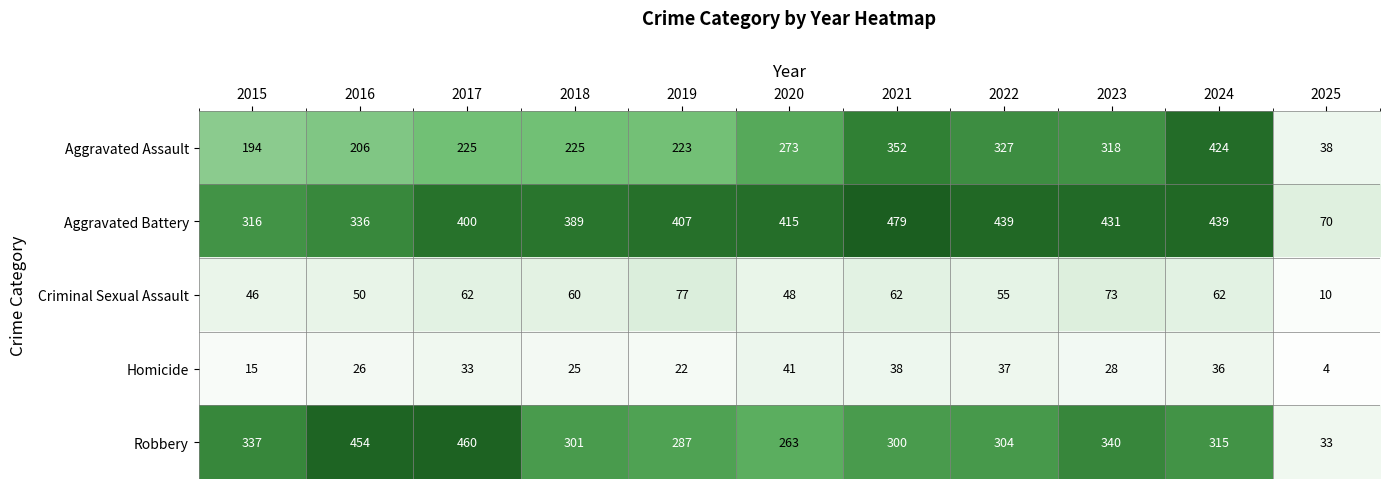

What is the total value across all series at 2017?

1180